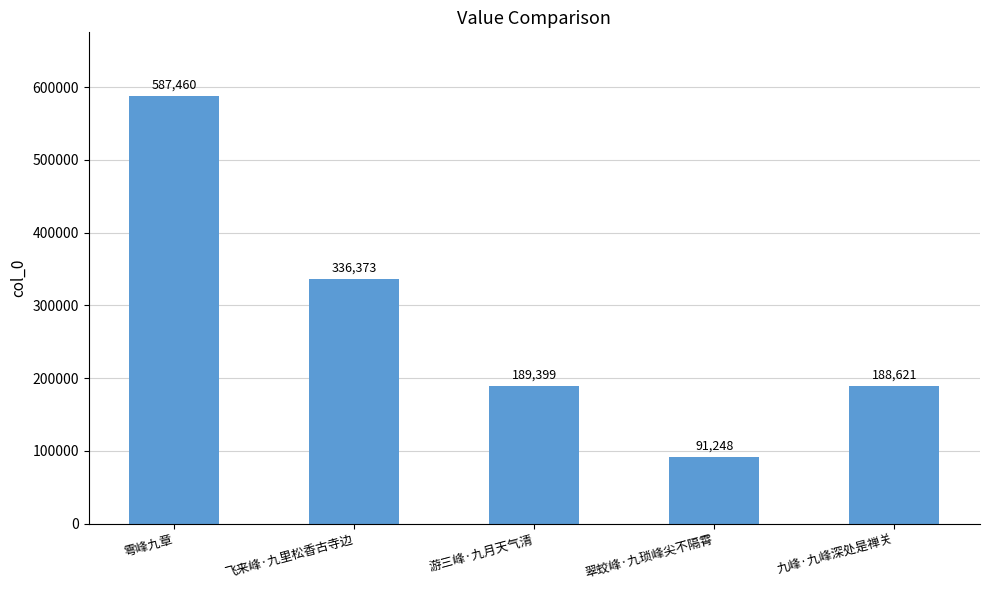

How many bars are there in total?

5